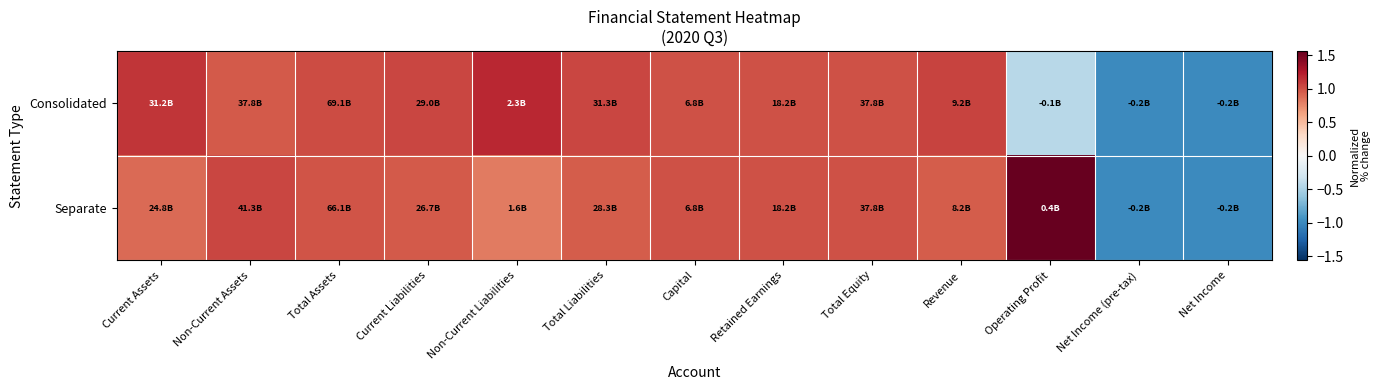

Which label corresponds to the smallest value in the chart?

Net Income (pre-tax)